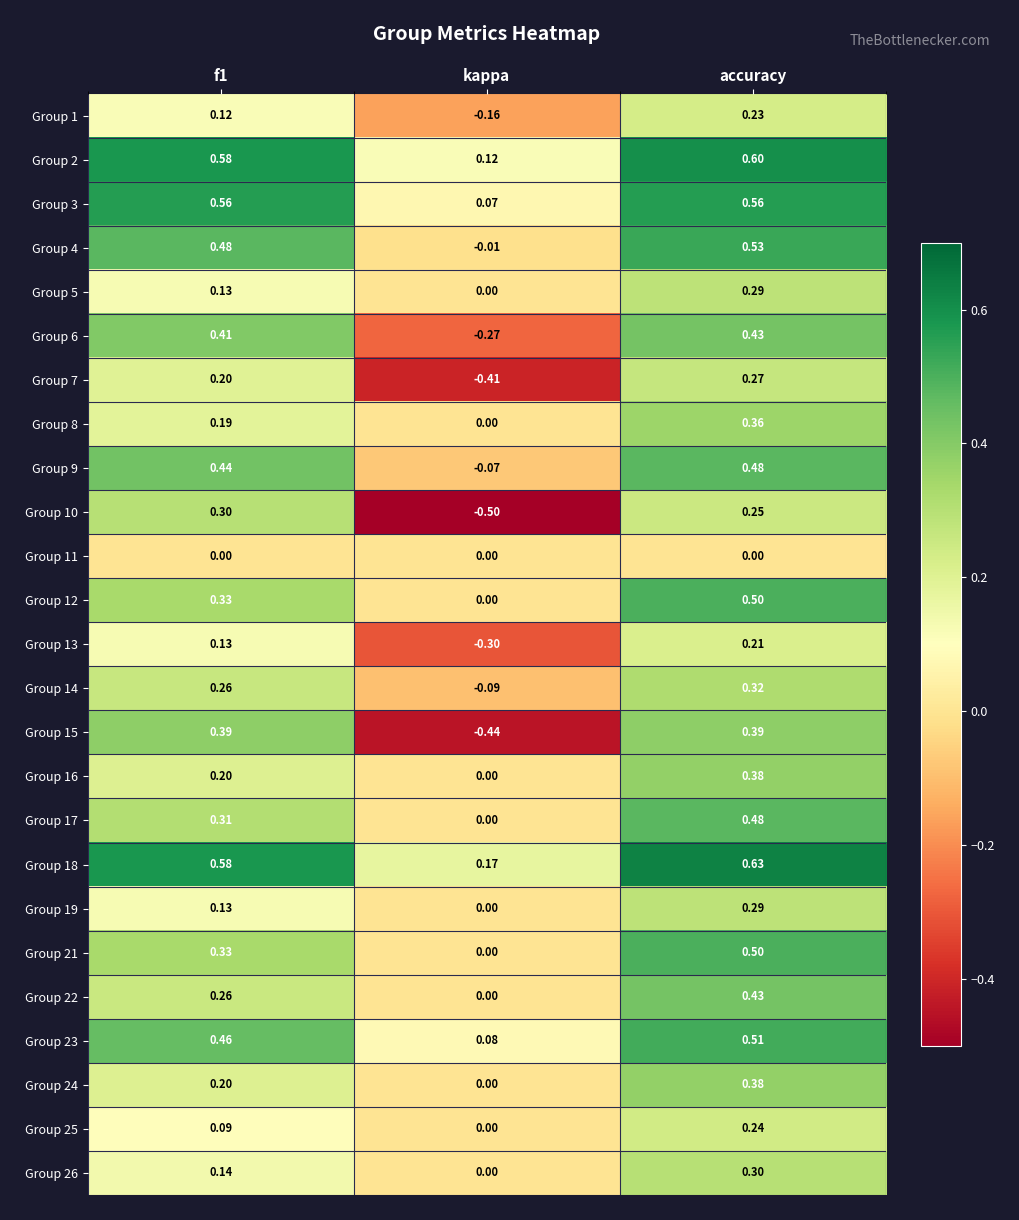

What is the maximum value shown in the chart?

0.6